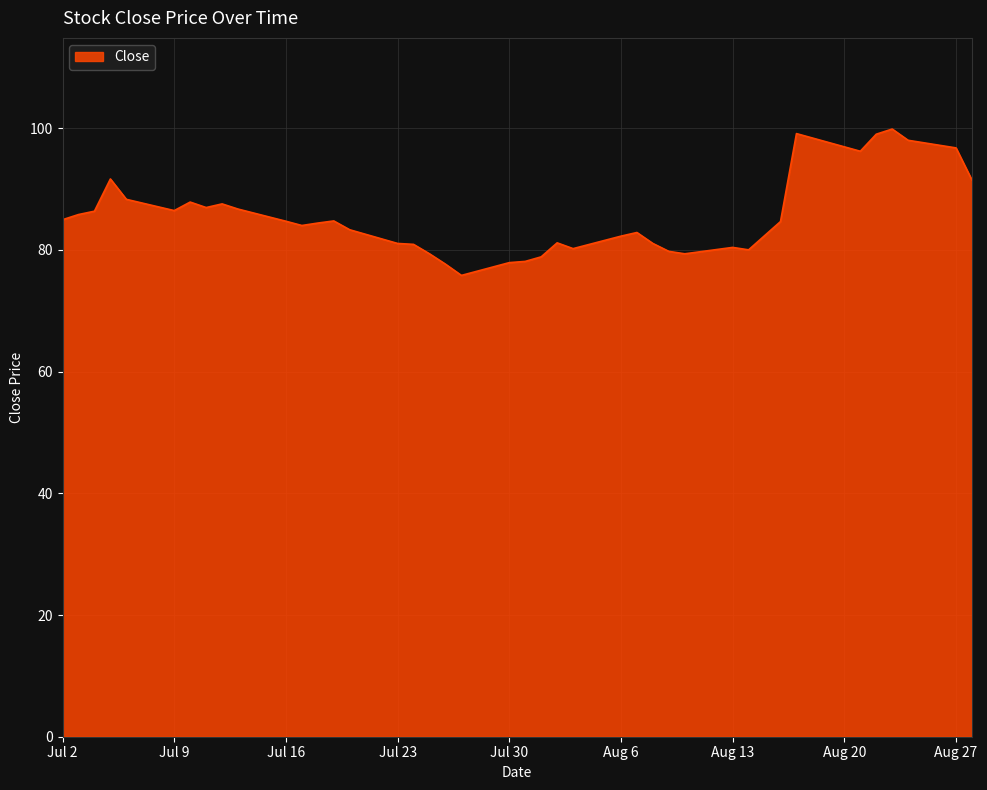

True or false: there are more than 2 points higher than both neighbors.

True